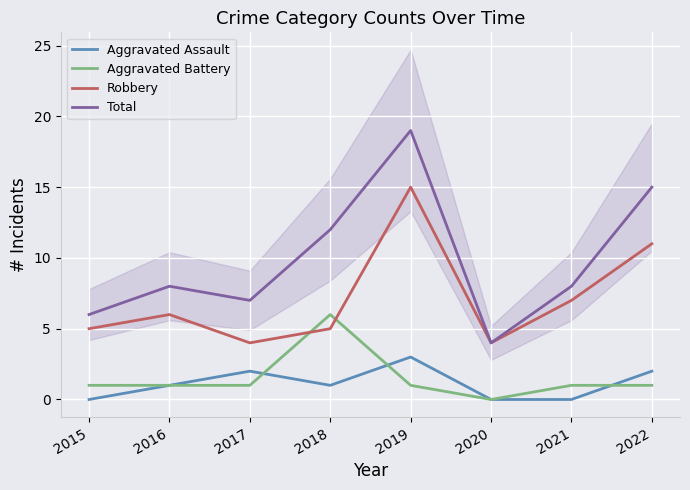

Reading left to right, transcribe all the data shown in this chart.

Aggravated Assault: 0	1	2	1	3	0	0	2
Aggravated Battery: 1	1	1	6	1	0	1	1
Robbery: 5	6	4	5	15	4	7	11
Total: 6	8	7	12	19	4	8	15